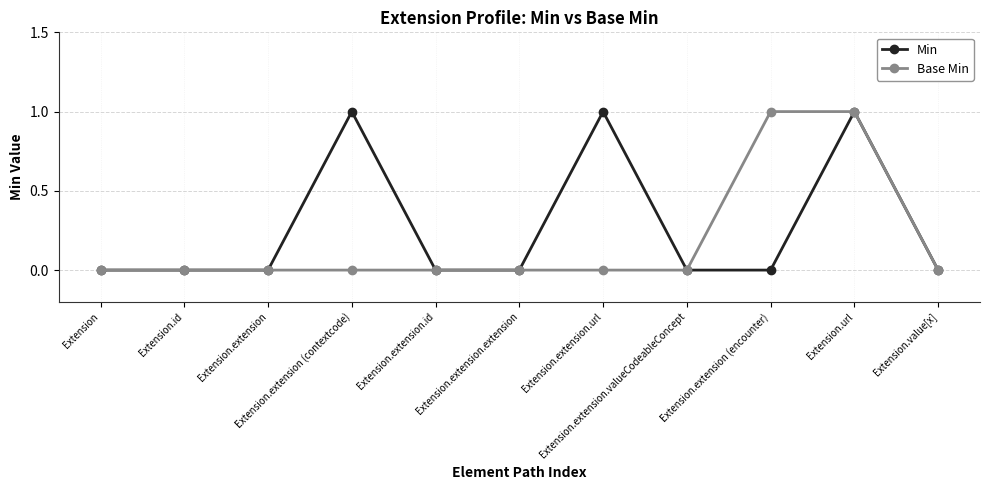

Is it true that Min equals 0 at Extension?

True